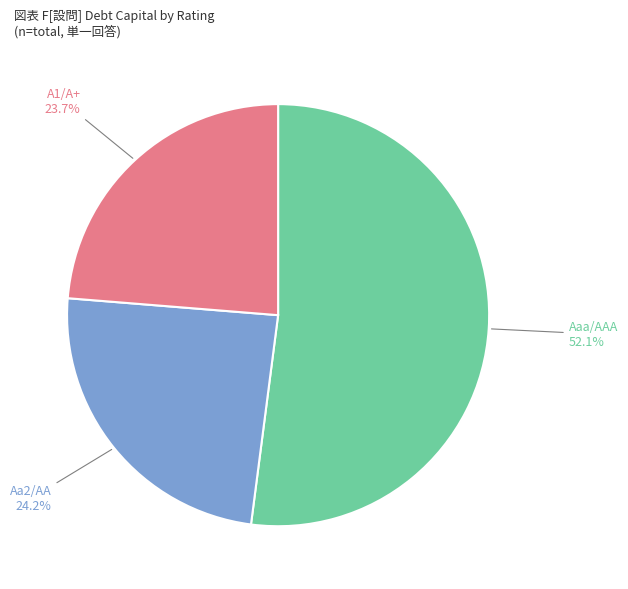

Is there any slice that represents more than half of the pie?

Yes